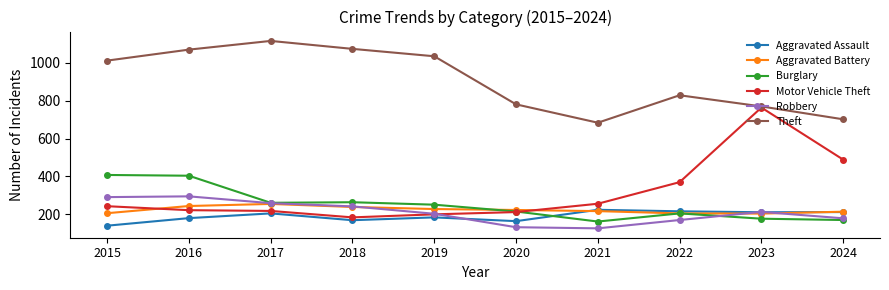

In Robbery, how many points are lower than both neighbors (excluding endpoints)?

1